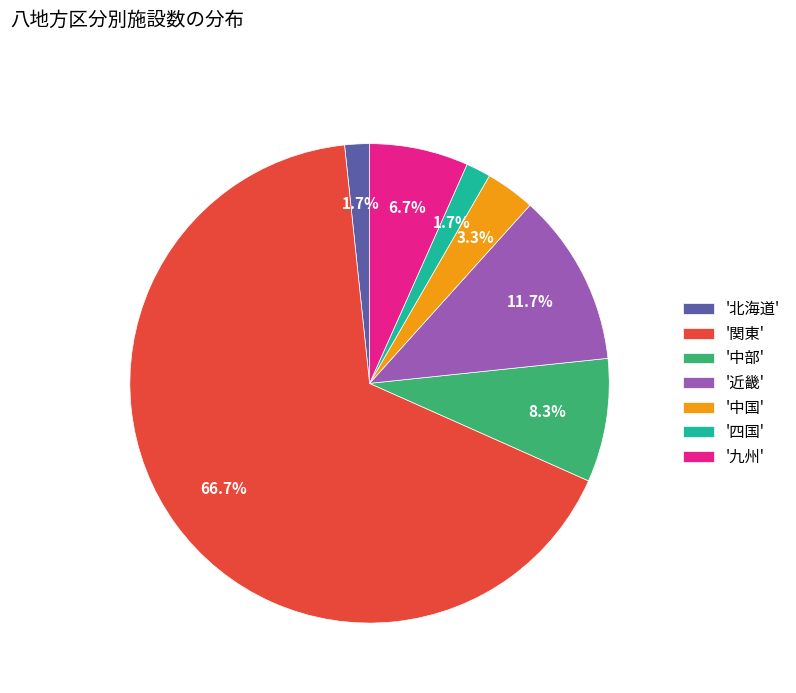

Is there a majority slice in this chart?

Yes